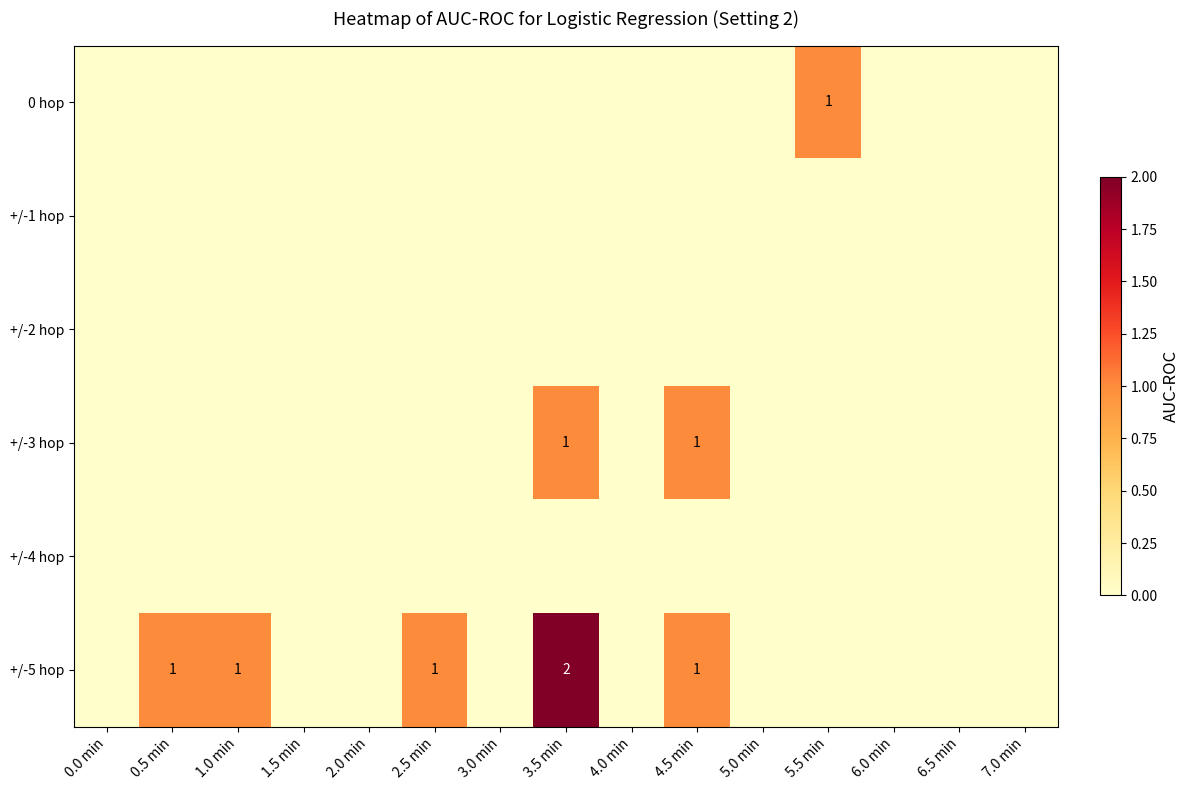

Is it true that 0 hop equals 1 at 5.5 min?

True